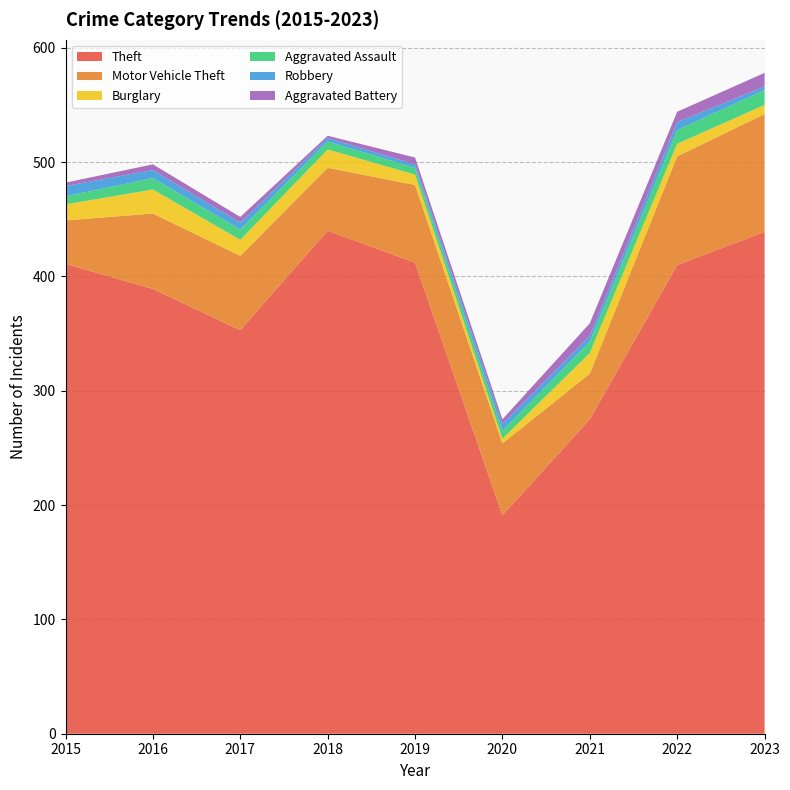

Reading right to left, what are all the values shown in this chart?

Theft: 439	410	275	191	412	440	353	389	411
Motor Vehicle Theft: 103	95	40	63	68	55	65	66	38
Burglary: 8	11	18	4	9	16	14	21	14
Aggravated Assault: 13	12	10	7	6	7	9	10	7
Robbery: 3	7	5	6	3	3	6	7	9
Aggravated Battery: 12	9	11	4	6	2	5	5	3